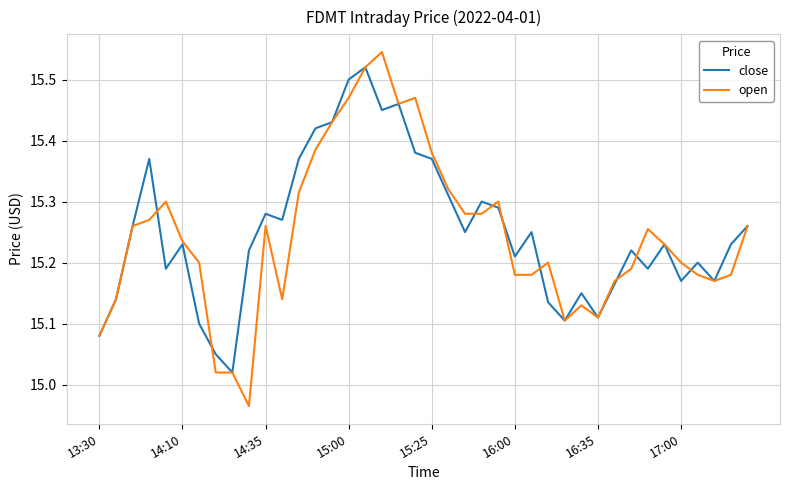

What are all the series names shown in the legend?

close, open